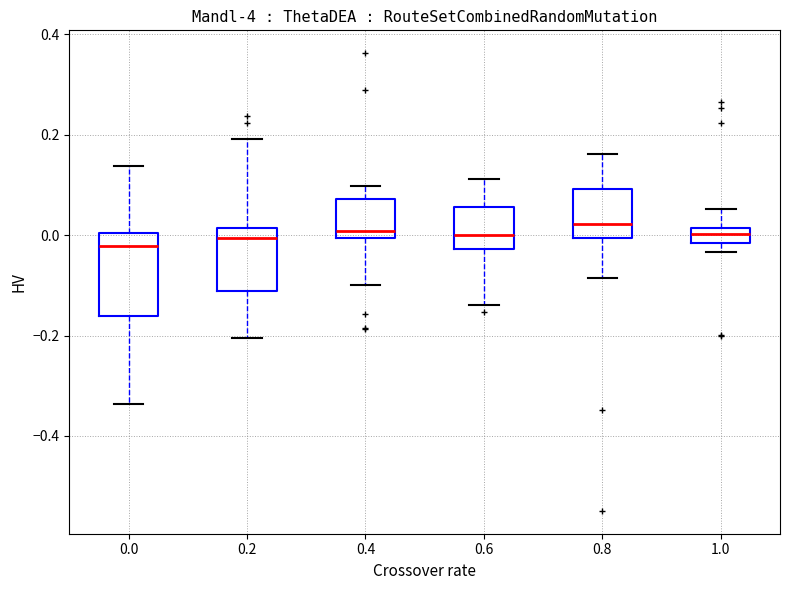

Where is the lower edge of the box at x = 1.0 on the y-axis? The values are not printed on the chart, so give them approximately, as read against the axis.

-0.02